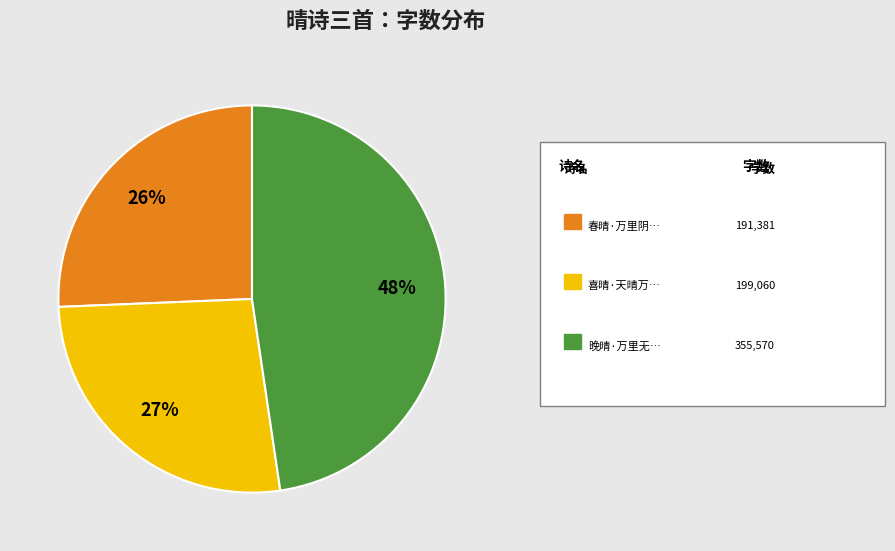

To the nearest percent, what is the average slice percentage?

33%